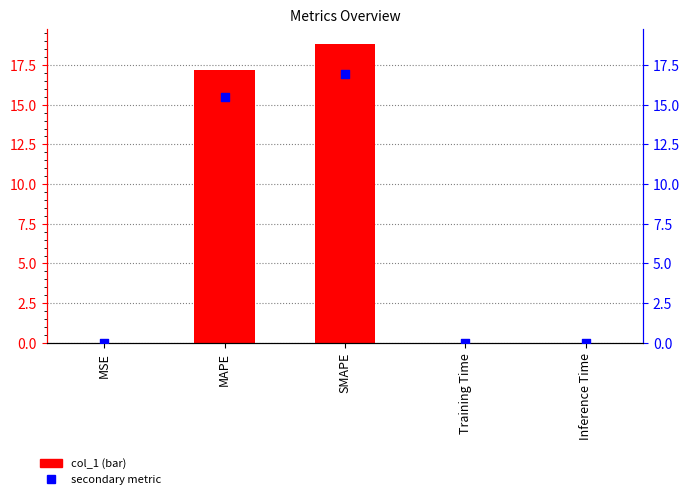

Which series has the largest total across all categories?

col_1